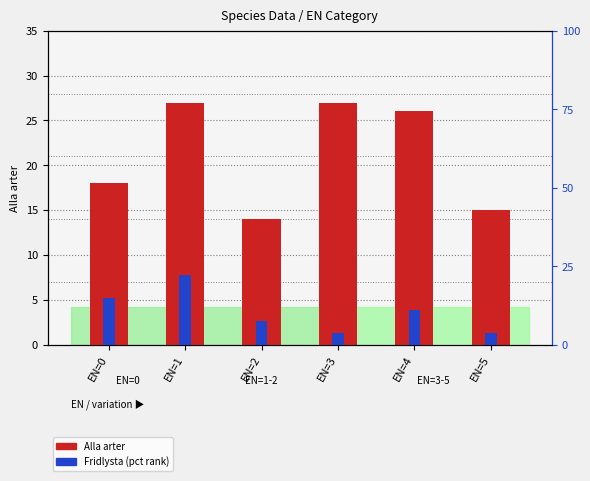

Is the value of Fridlysta (pct rank) at EN=3 greater than the value of Alla arter at EN=2?

No